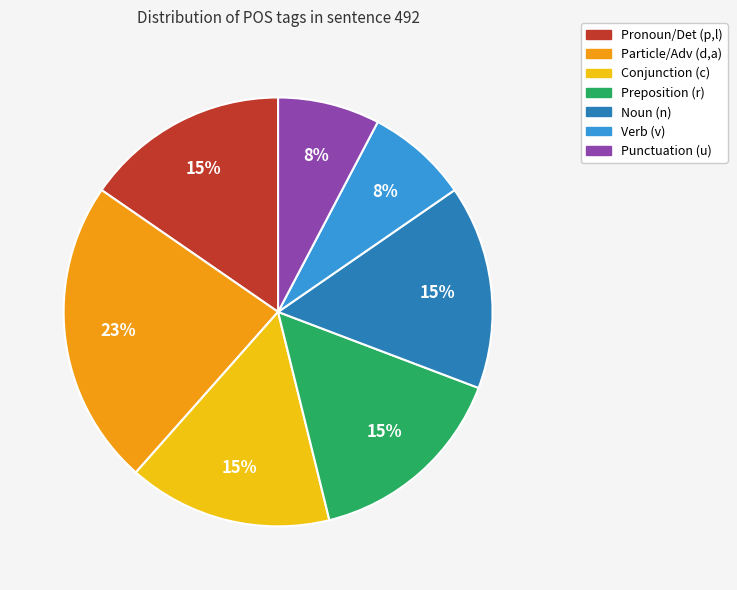

To the nearest percent, what is the difference between the largest and smallest slice percentages?

15%